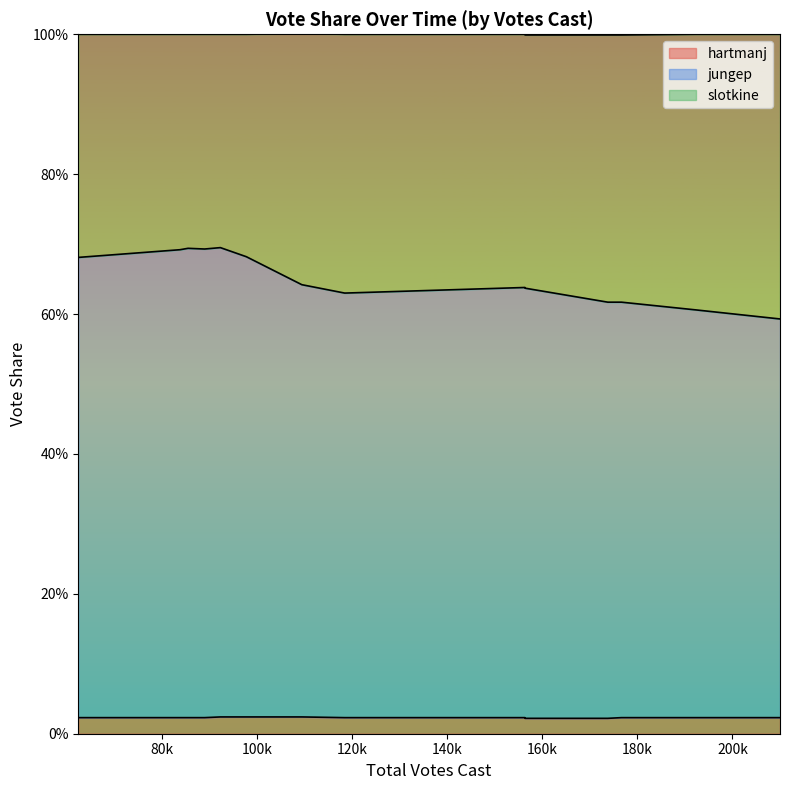

True or false: jungep and hartmanj cross at least once.

False